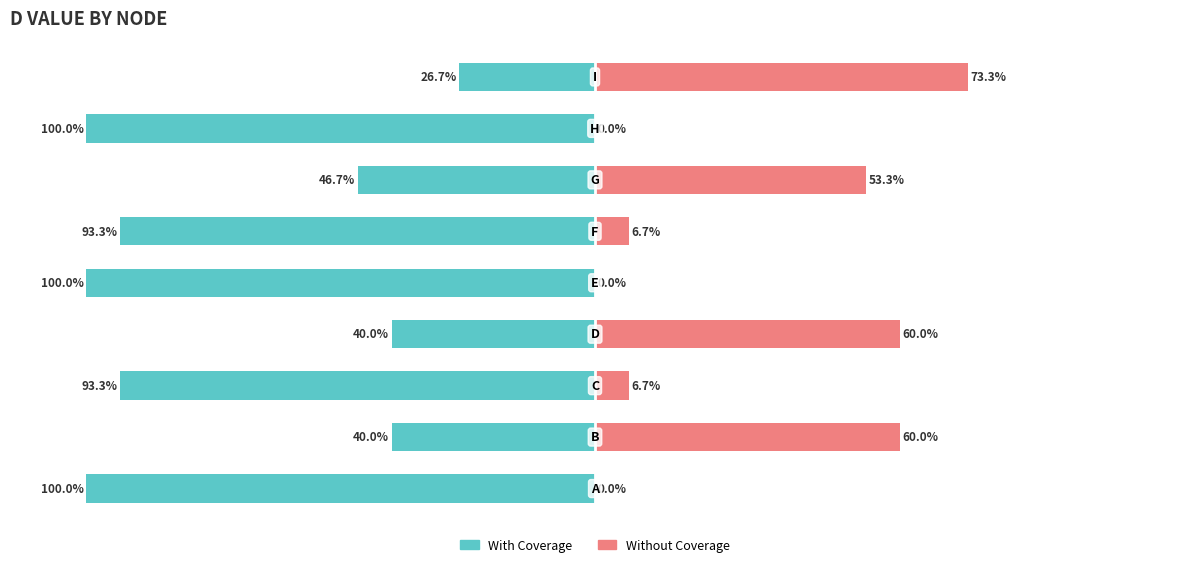

Rank the series at −150 from lowest to highest value.

With Coverage, Without Coverage